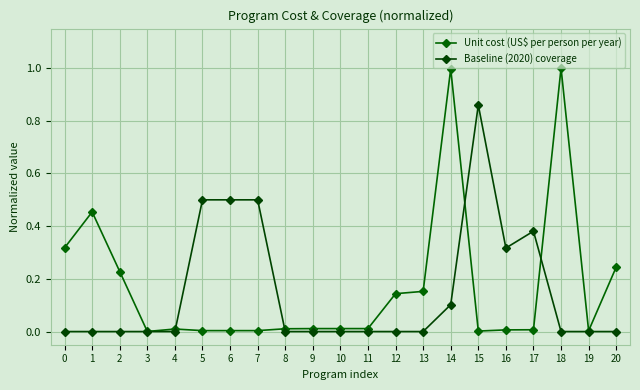

The Baseline (2020) coverage series shows 0.3 at 4. True or false?

False